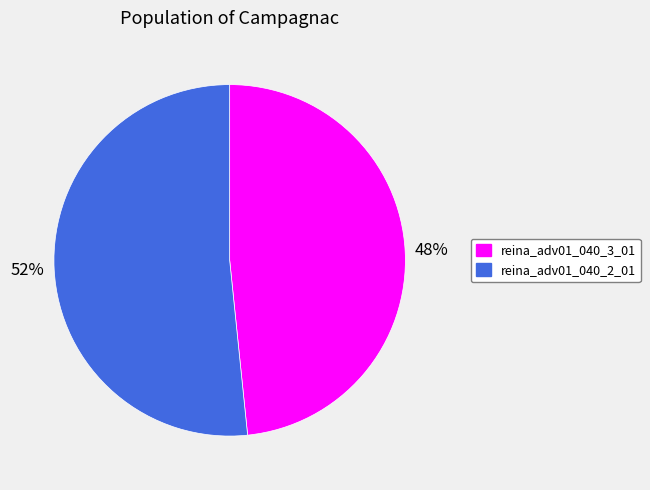

True or false: reina_adv01_040_2_01 accounts for 38% of the total.

False